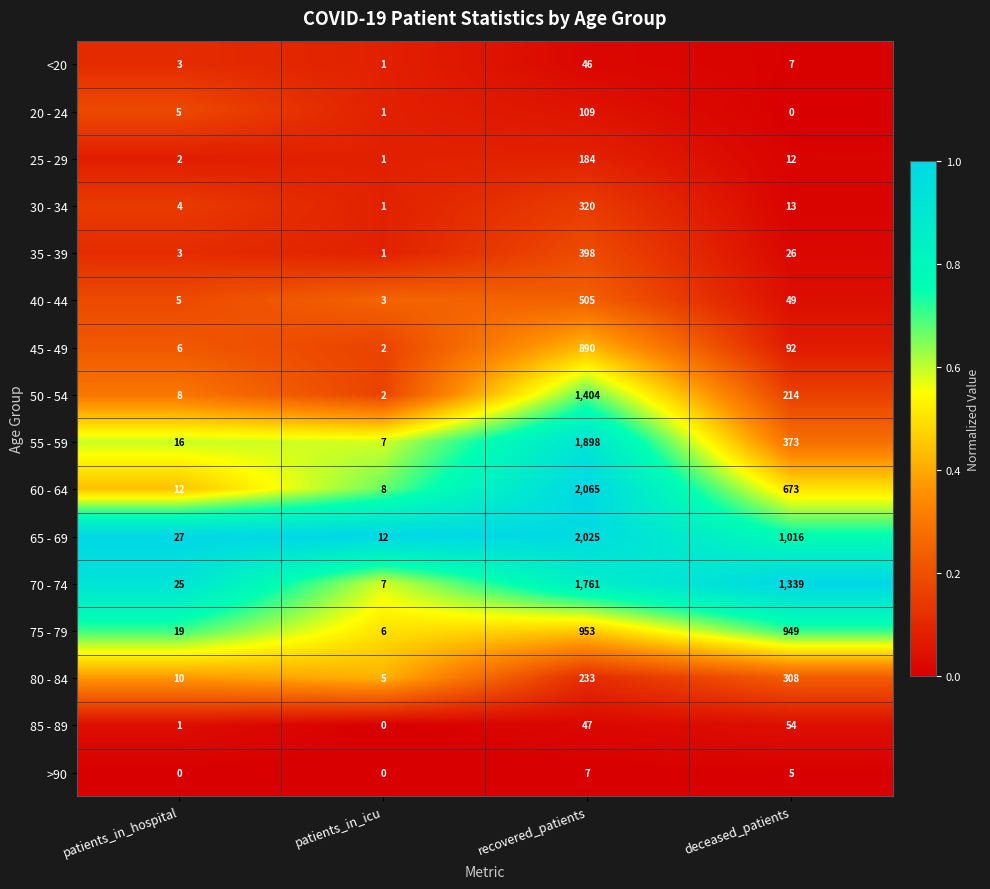

At which label does <20 reach its peak?

recovered_patients